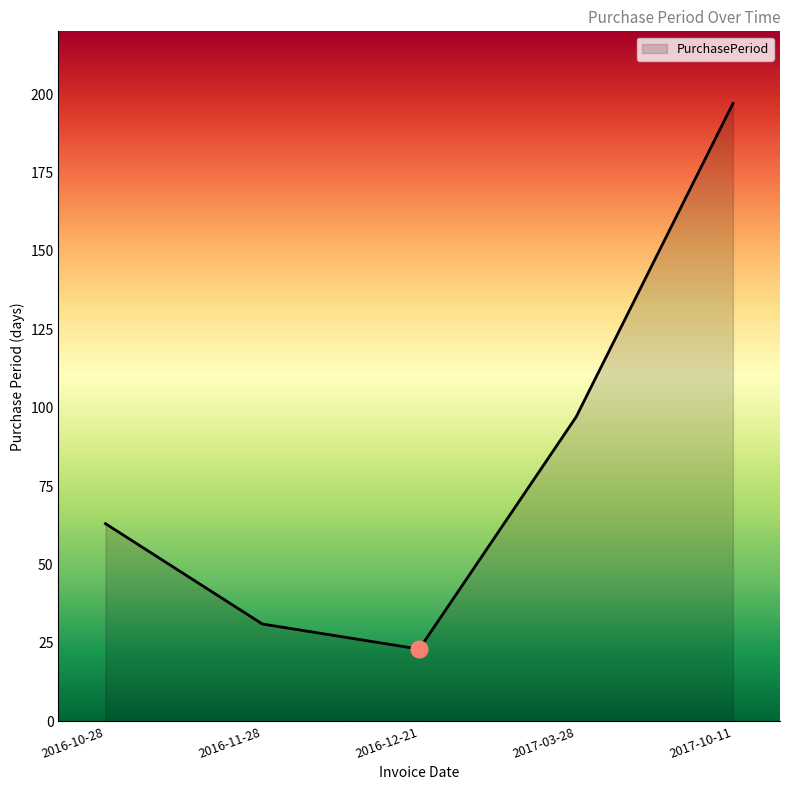

How many lines are shown in the chart?

1